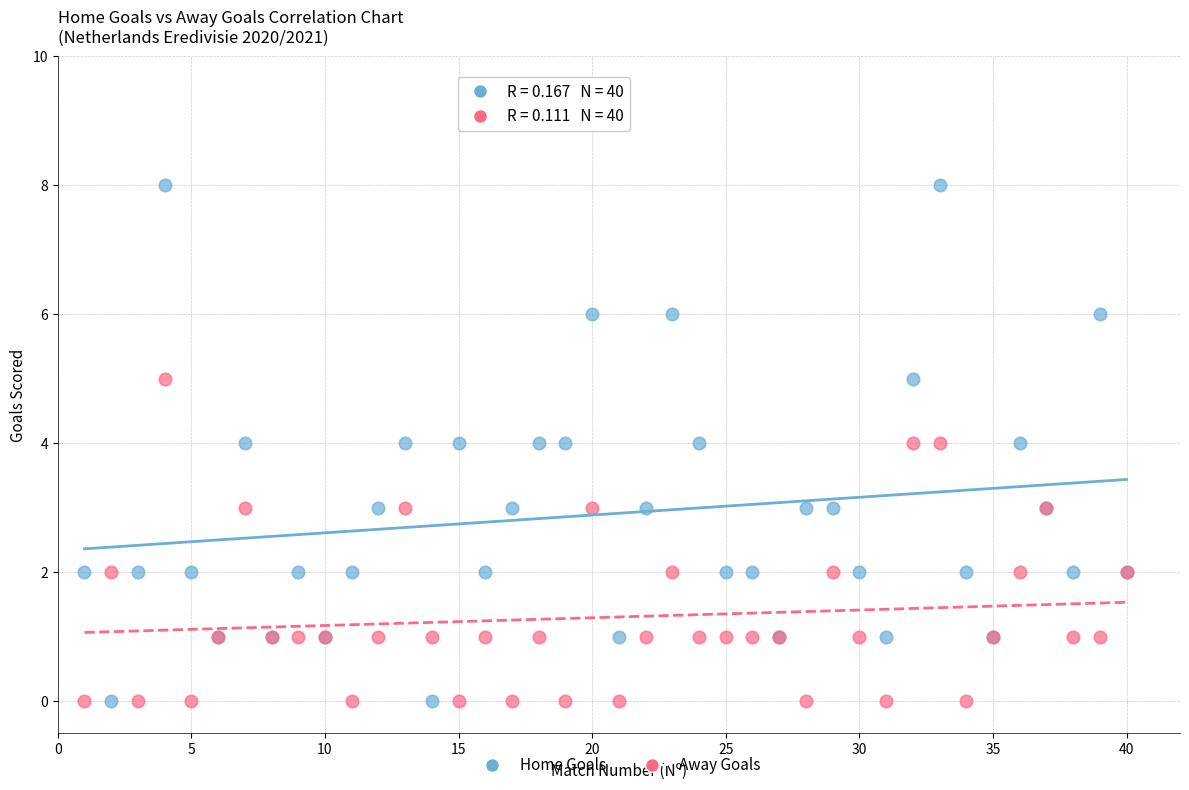

What is the X range (max minus min) for the scatter plot?

39